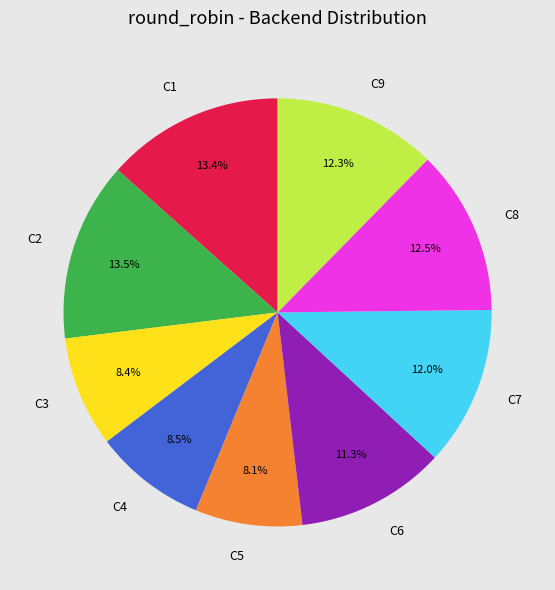

Approximately how many times larger is the value at C3 compared to C8?

0.7